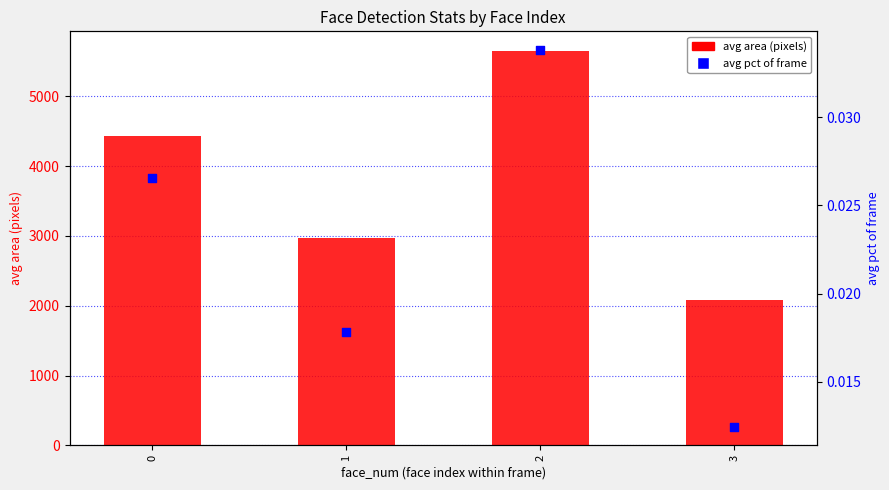

Which series reaches the minimum Y coordinate?

avg pct of frame